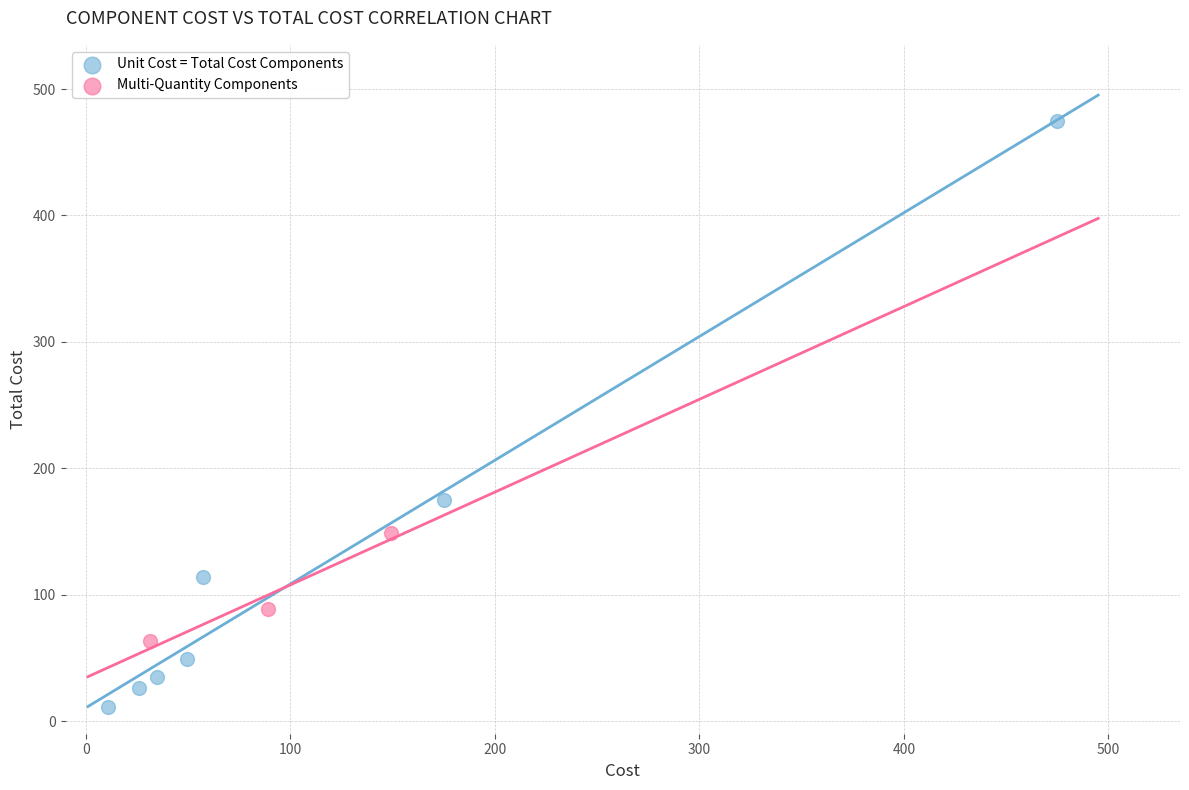

What are all the series names shown in the legend?

Unit Cost = Total Cost Components, Multi-Quantity Components